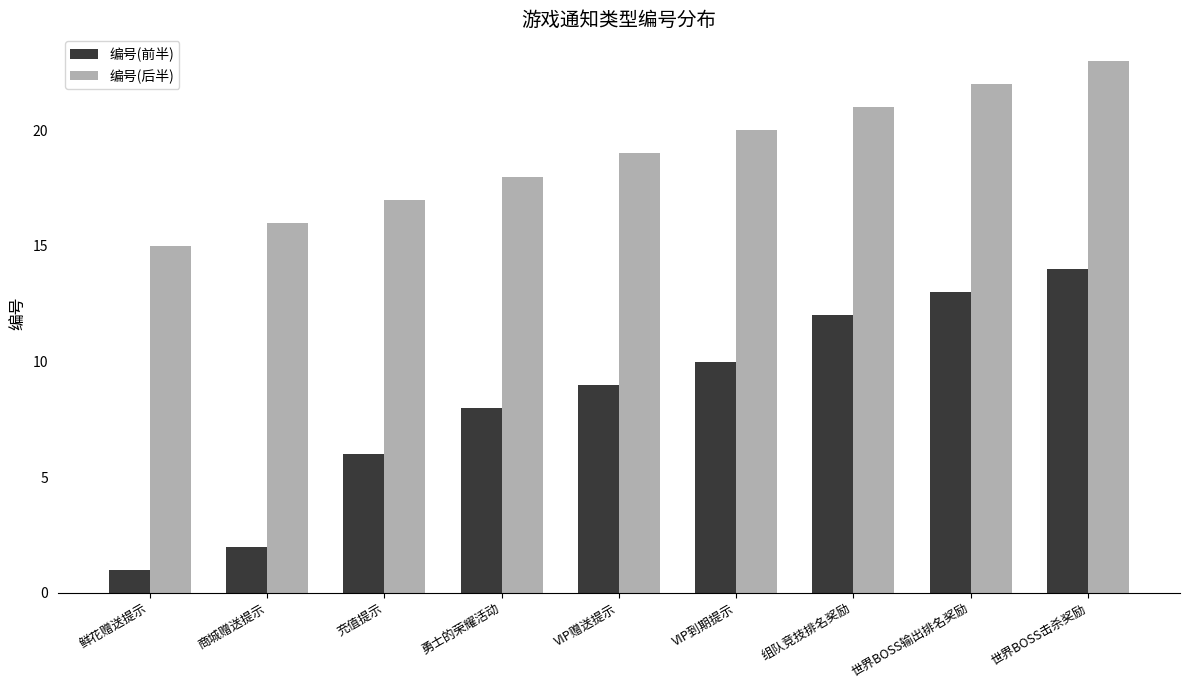

How many categories are shown in the chart?

9